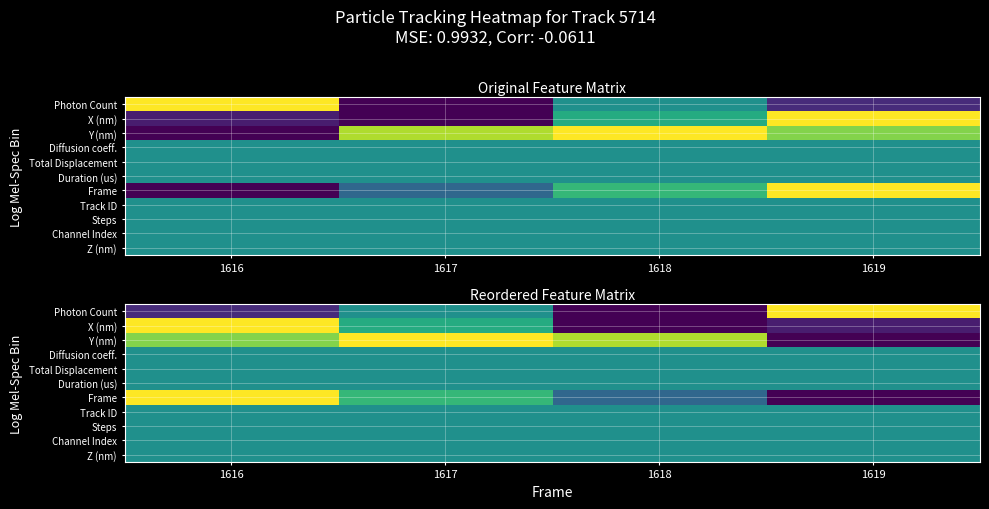

At 1619, list the series in order from largest to smallest.

Photon Count, Diffusion coeff., Total Displacement, Duration (us), Track ID, Steps, Channel Index, Z (nm), X (nm), Y (nm), Frame